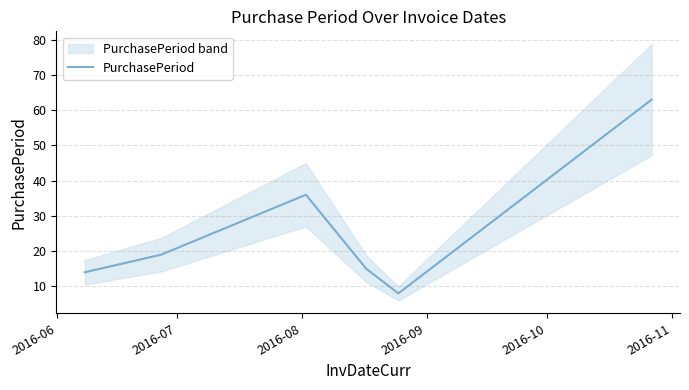

What is the lowest value of the PurchasePeriod series?

8